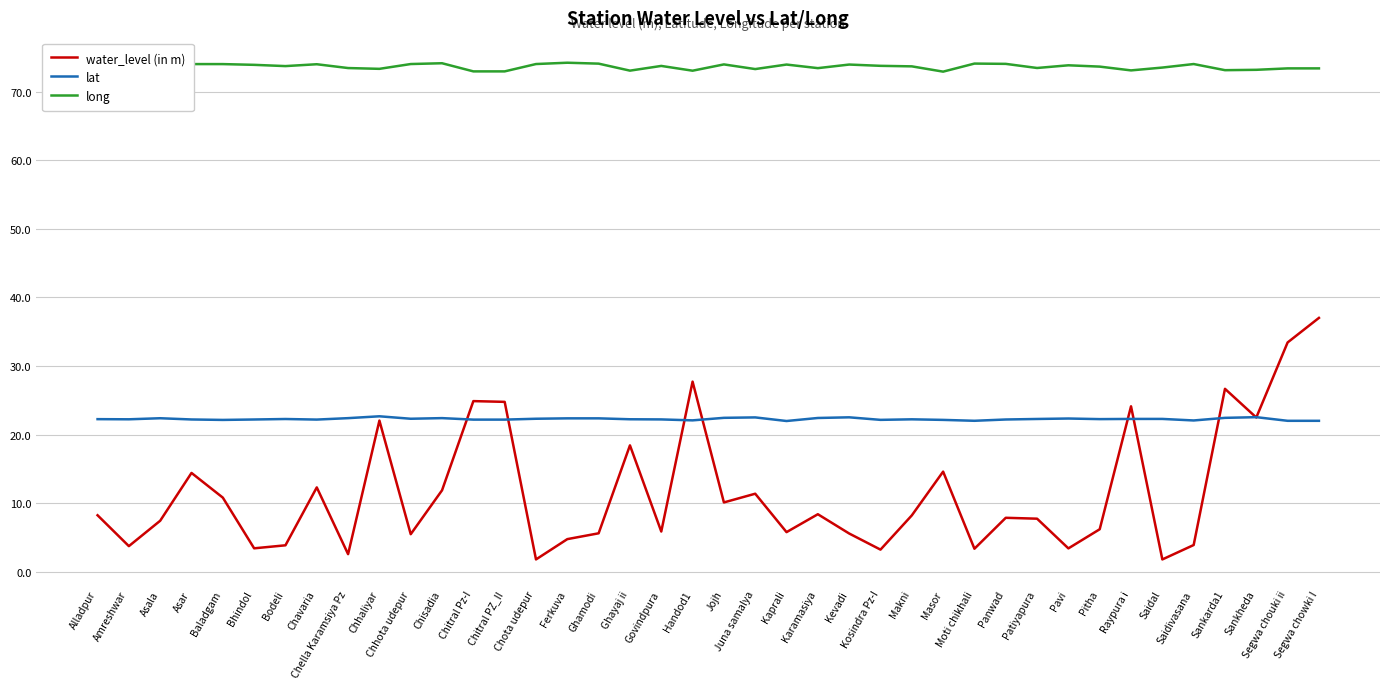

Rank the series by their average value, from lowest to highest.

water_level (in m), lat, long